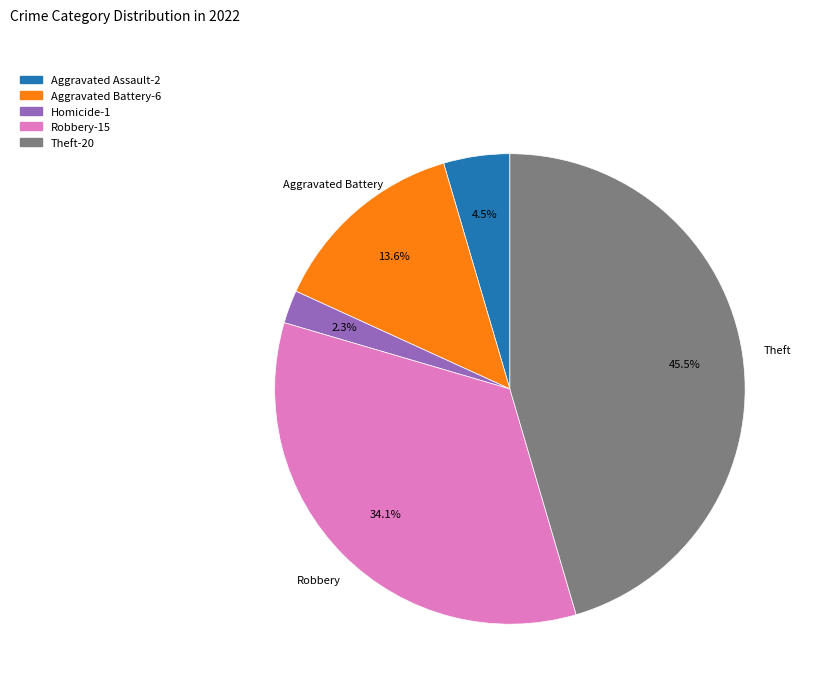

Is there any slice that represents more than half of the pie?

No